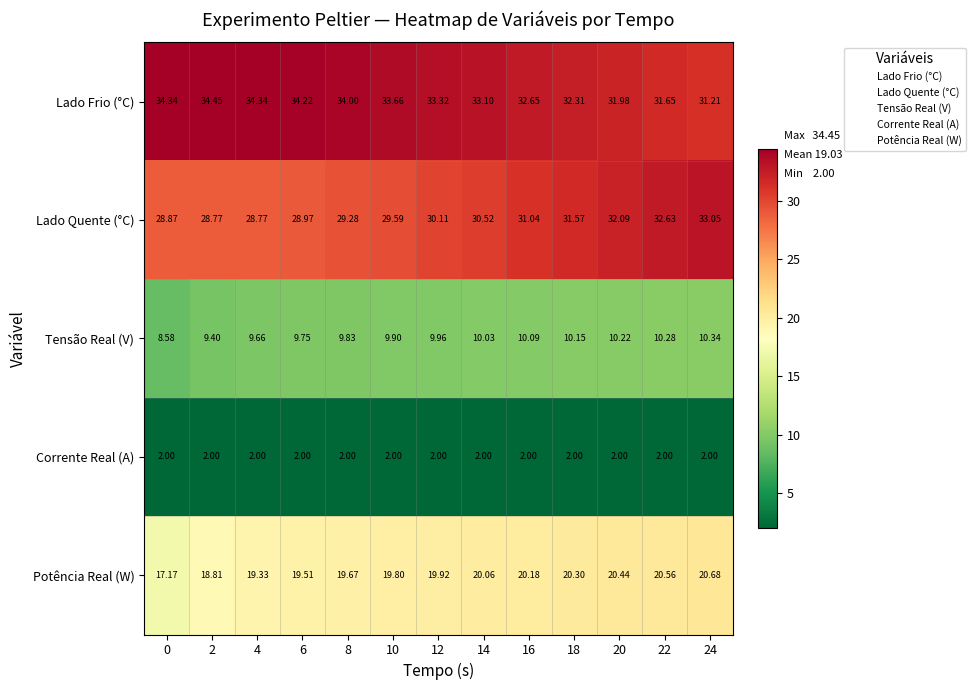

Which series has the largest total across all categories?

Lado Frio (°C)